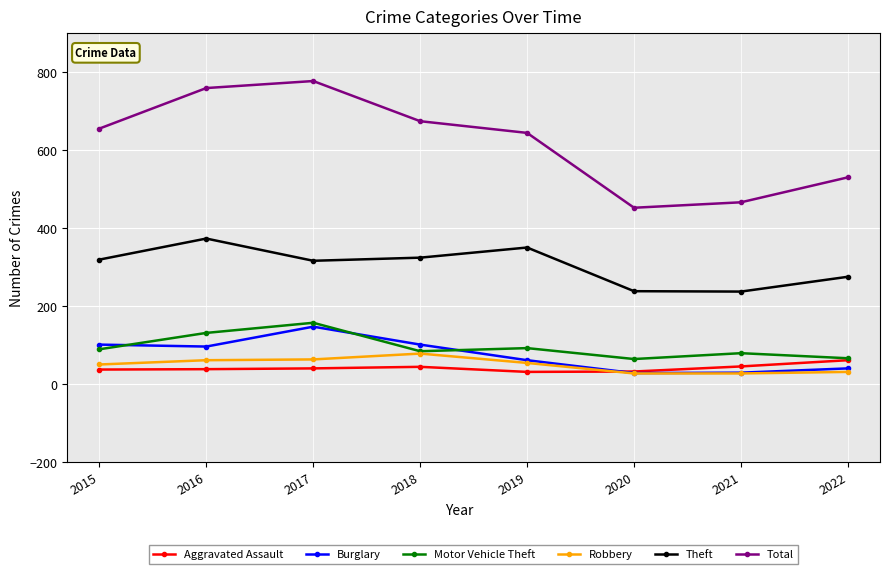

What is the sum of all Burglary values?

611